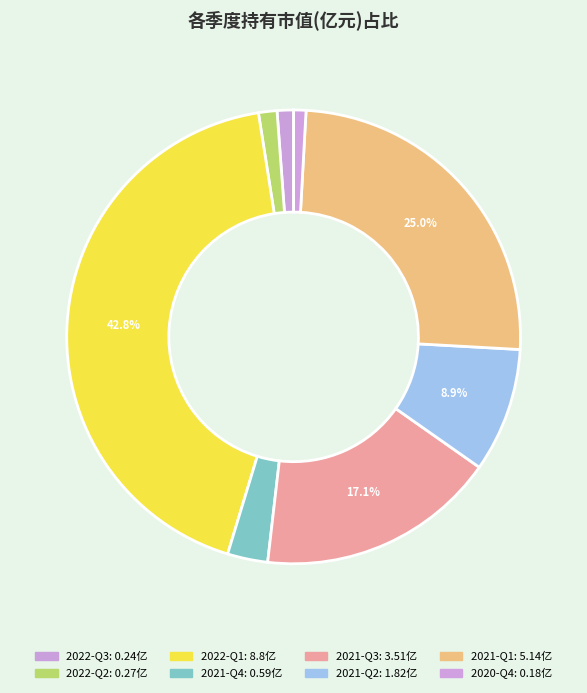

Count the number of slices in the pie.

8